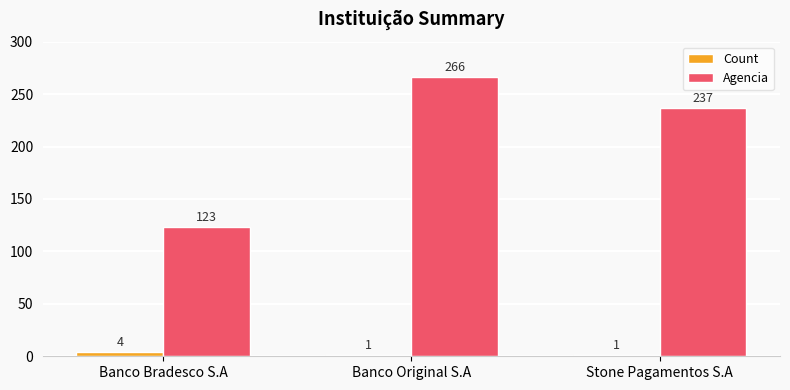

Which series changed the most between Banco Bradesco S.A and Stone Pagamentos S.A?

Agencia